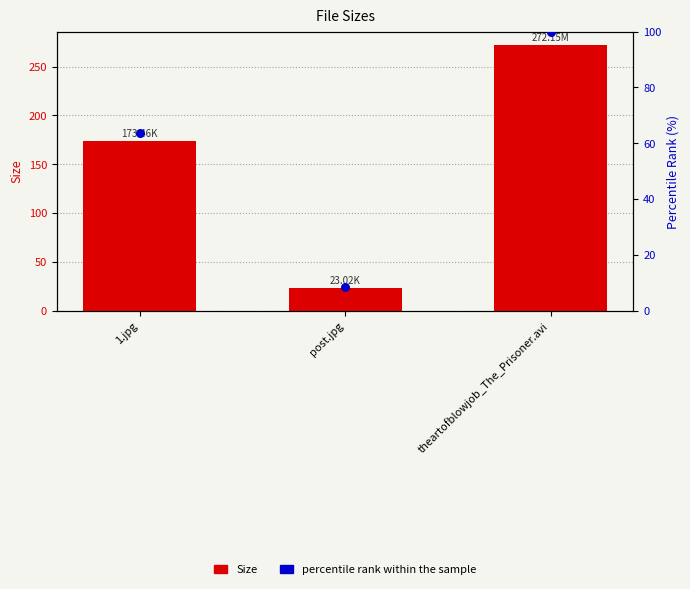

Which series reaches the minimum Y coordinate?

percentile rank within the sample